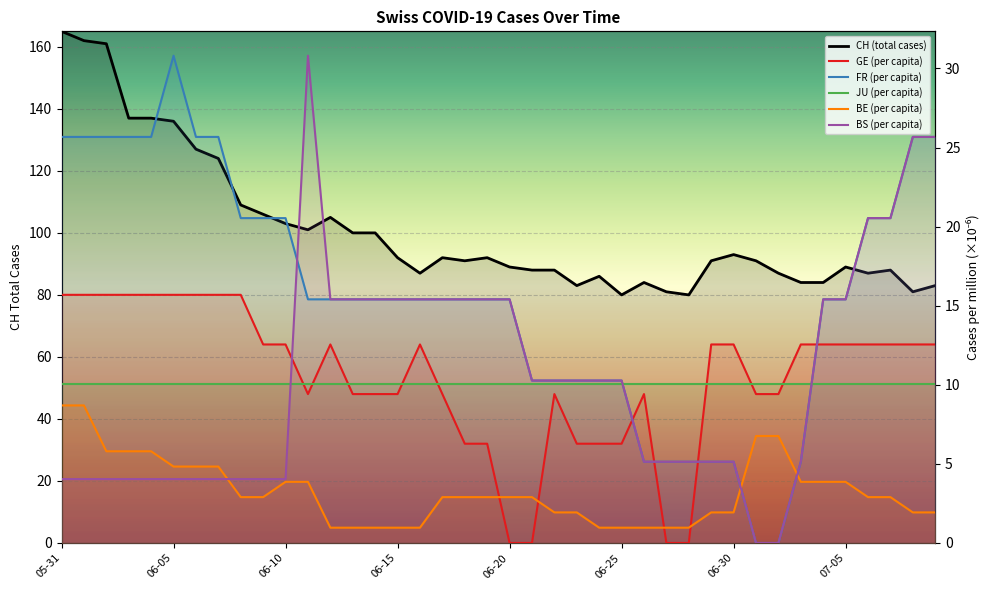

Which series has the largest total across all categories?

CH